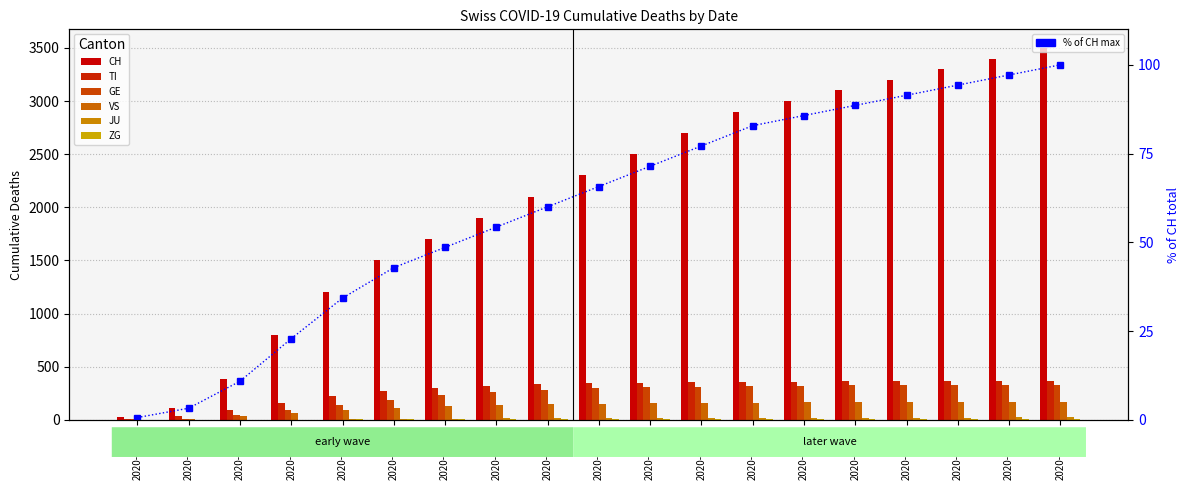

How many data points in VS are less than 153?

9